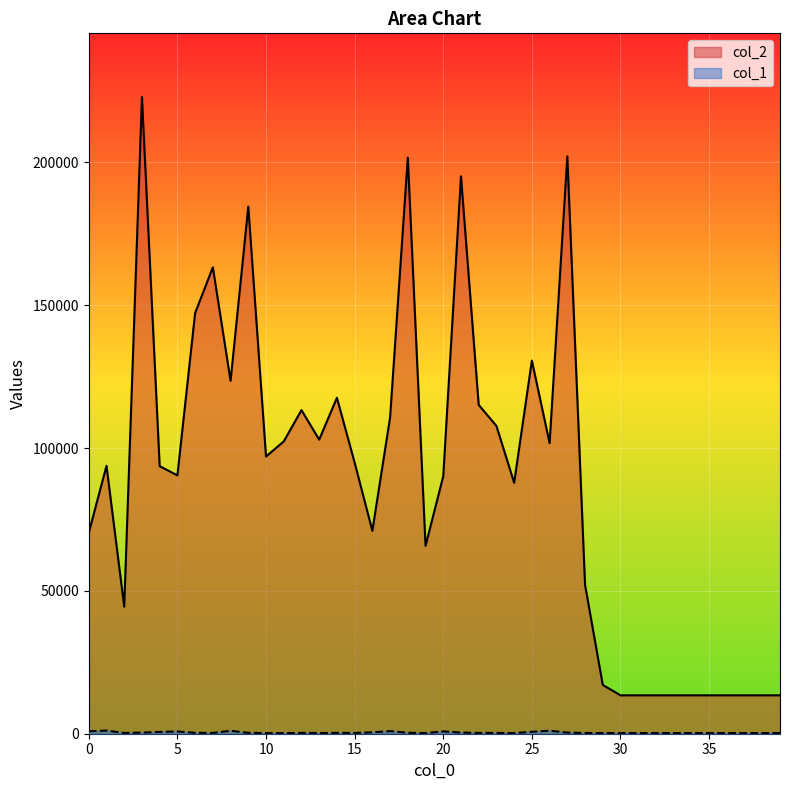

Which series has the widest spread of values?

col_2